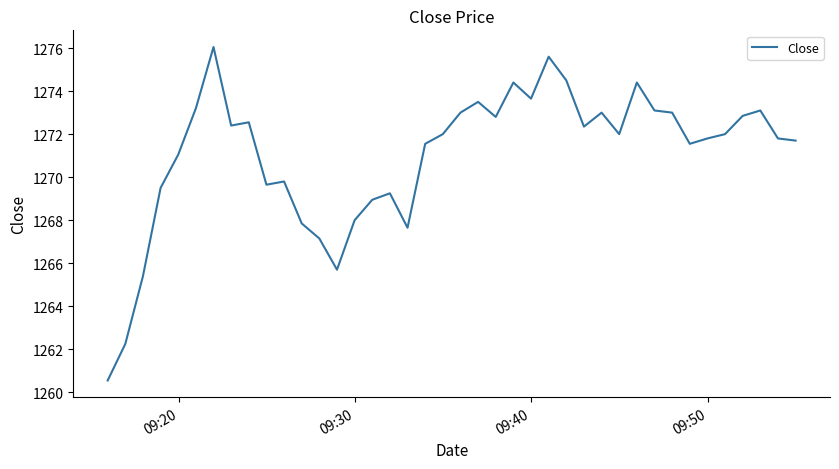

What is the difference between the maximum and minimum values?

15.5